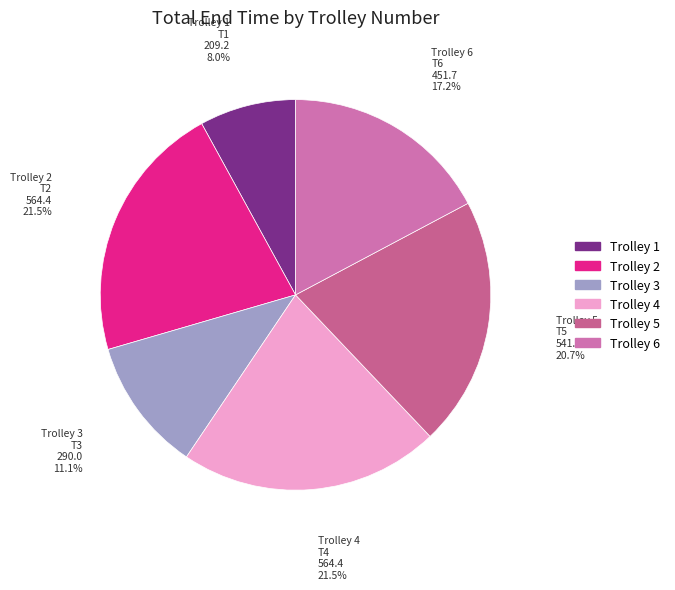

How many slices are in this pie chart?

6